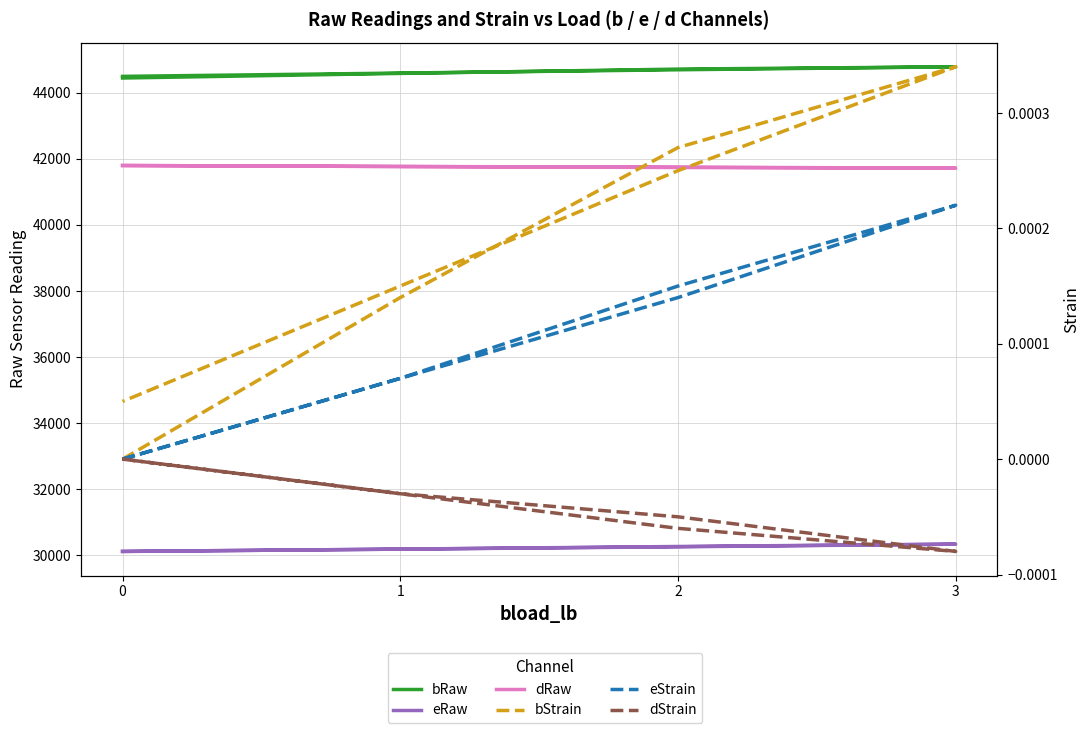

What is the difference between the second highest and second lowest values in the dRaw series?

60.0